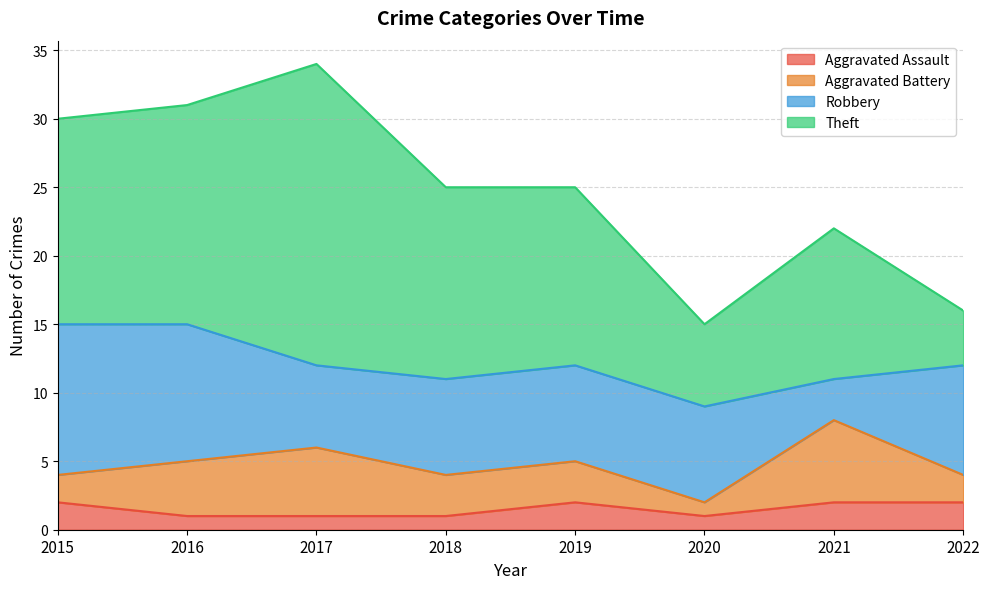

True or false: Aggravated Assault and Aggravated Battery intersect in this chart.

False